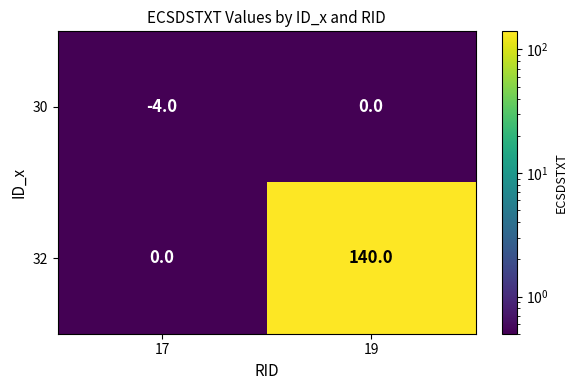

What is the greatest value displayed?

140